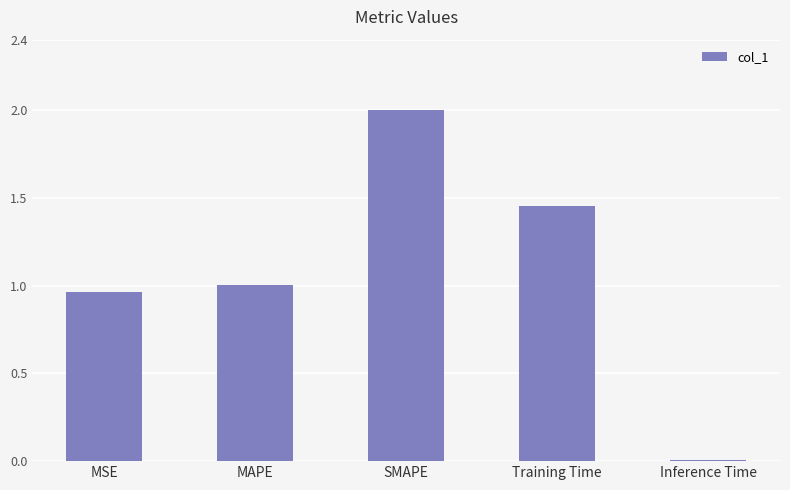

Is it true that the value at MAPE is 1.0?

True